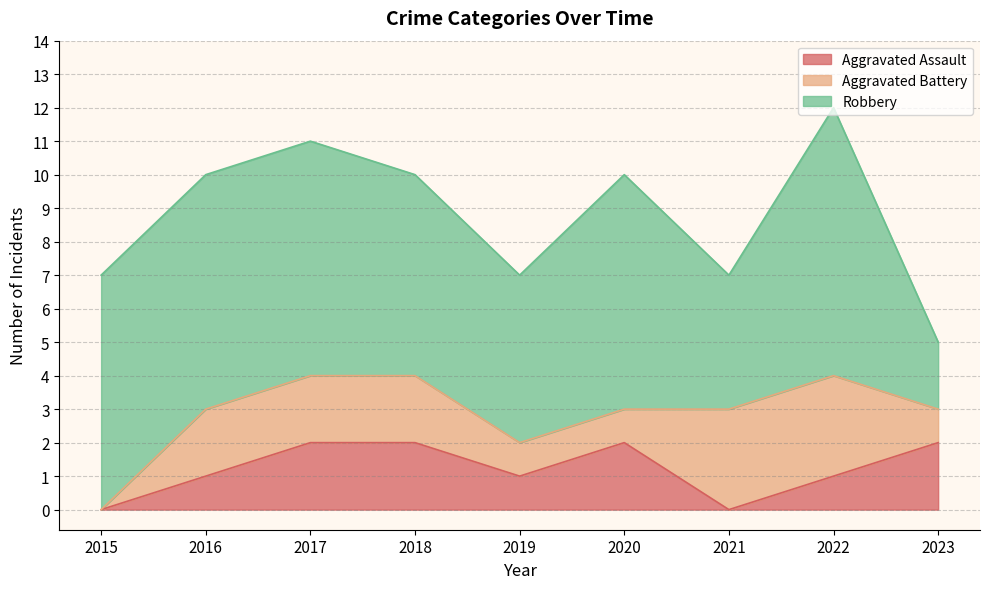

What are all the series names shown in the legend?

Aggravated Assault, Aggravated Battery, Robbery